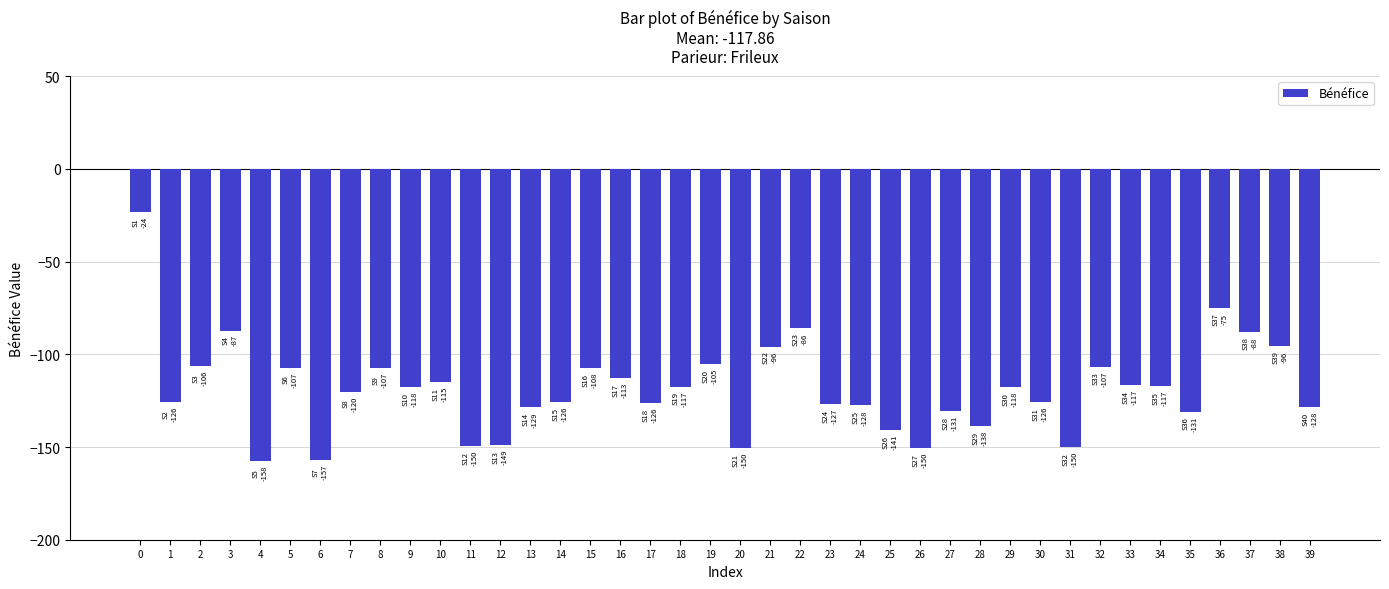

True or false: the data shows -127.5 at 24.

True